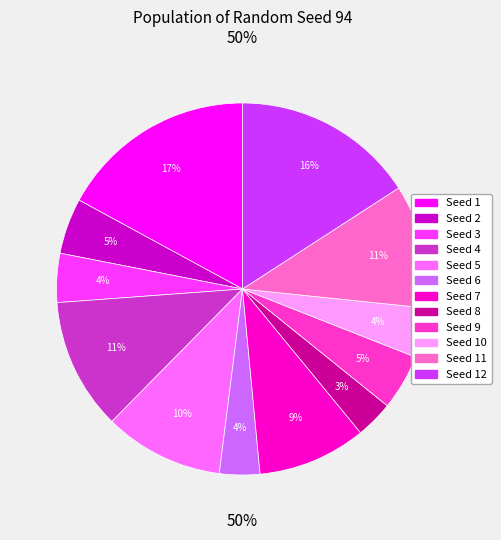

What is the smallest slice in the pie chart?

8